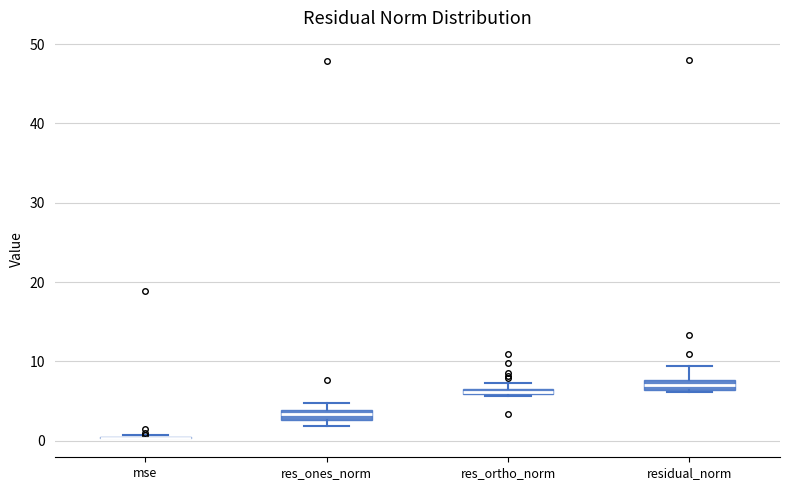

Where does the median line of the box for residual_norm sit on the y-axis? The values are not printed on the chart, so give them approximately, as read against the axis.

7